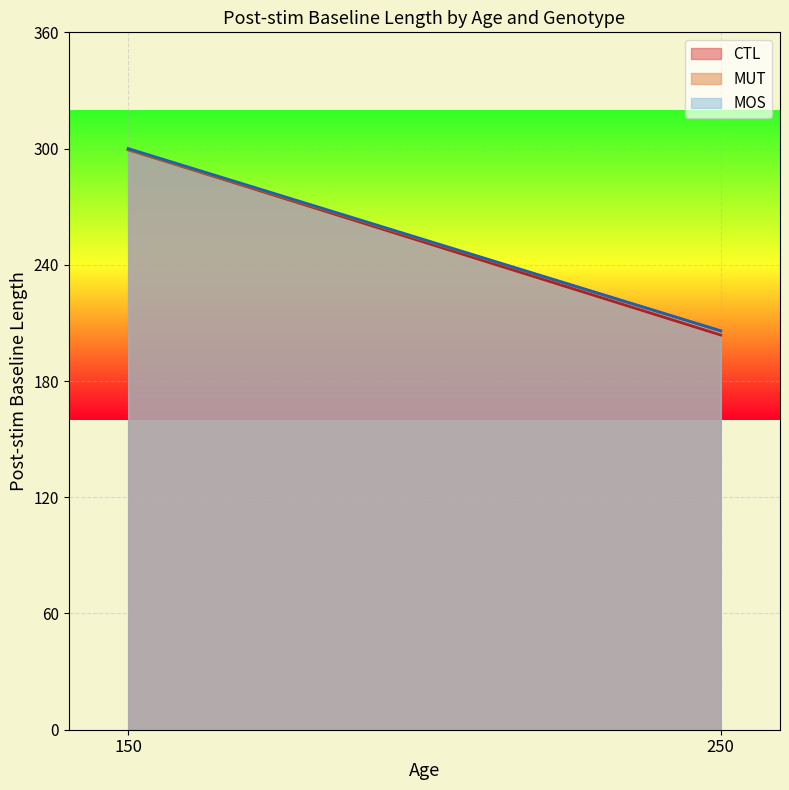

Read the MUT value at 250, to the nearest 10.

200